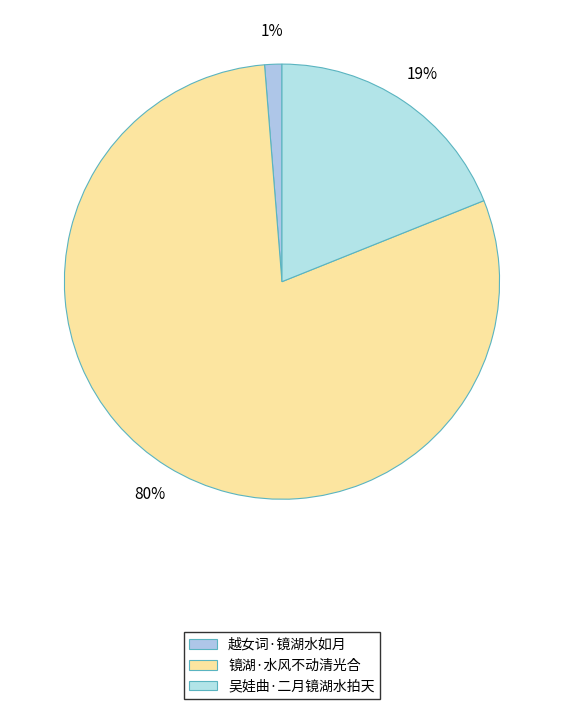

How many segments does this pie chart have?

3